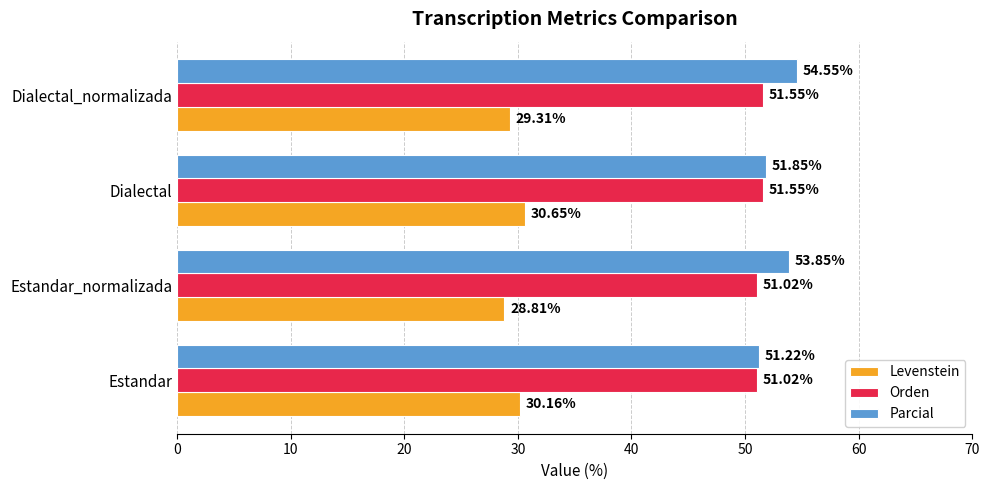

What is the maximum value for Parcial?

54.5